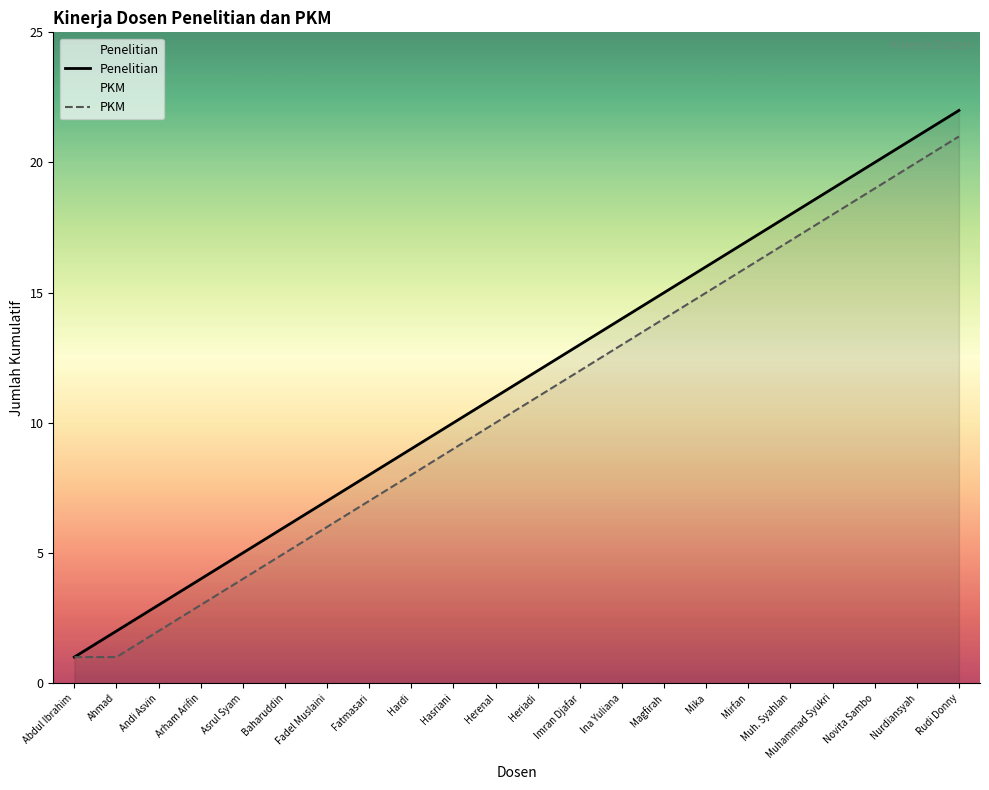

Where is PKM nearest to the value 11?

Heriadi